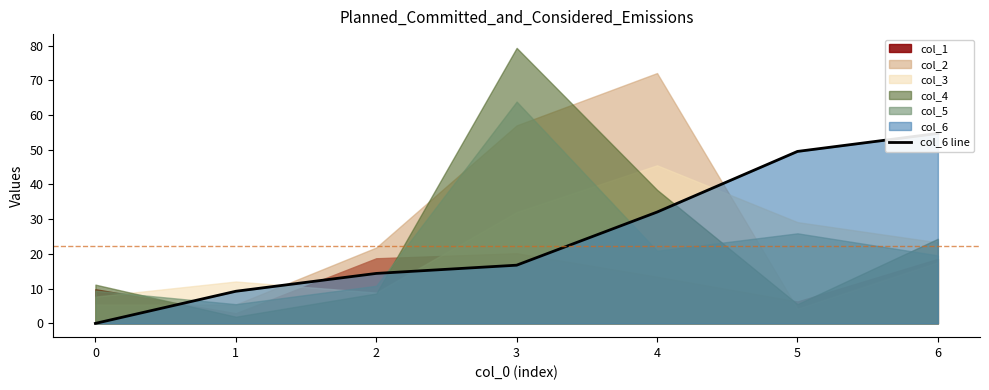

How many data points are less than 16?

3